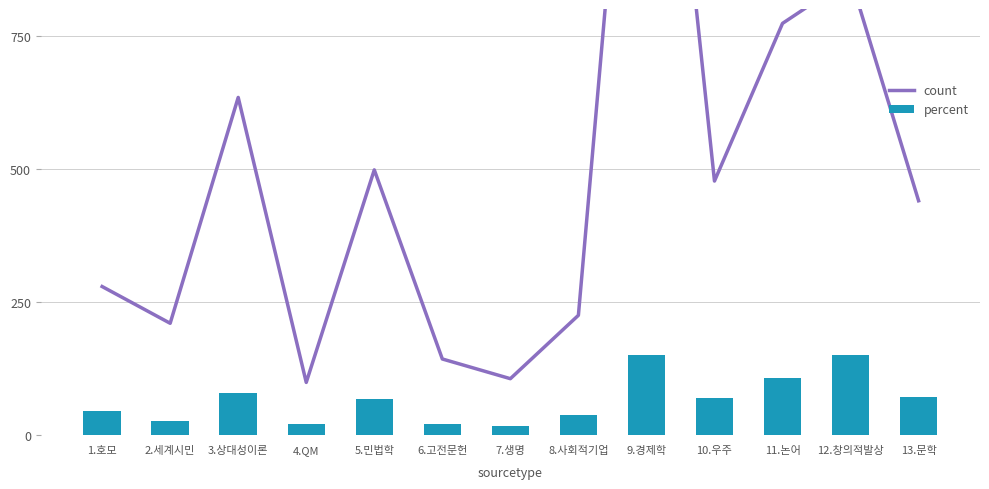

What is the difference between the maximum and second lowest values in the count series?

1583.0